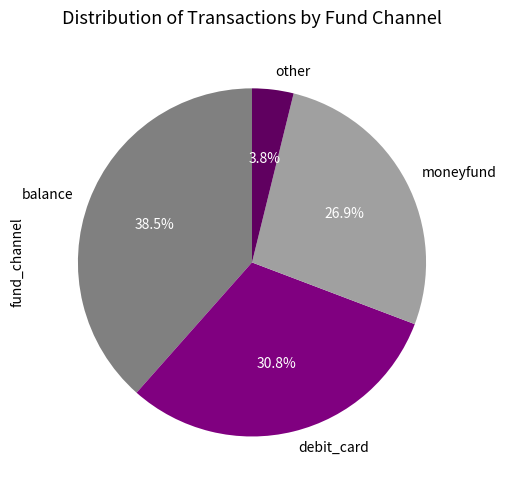

Between debit_card and moneyfund, which is larger?

debit_card